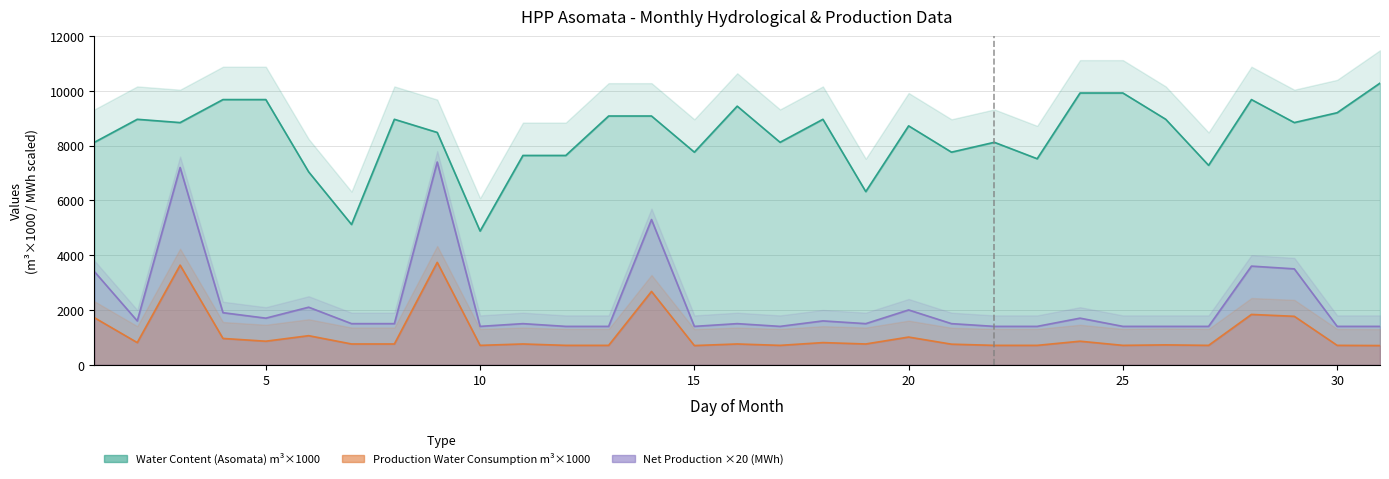

Is the value of Production Water Consumption at 21 greater than the value of Net Production (MWh) at 4?

No